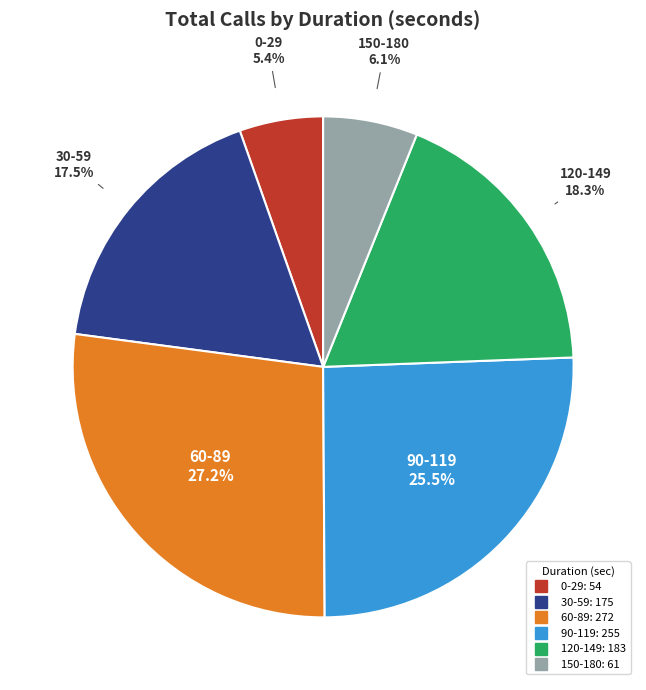

Does 0-29 account for over 50% of the chart?

No